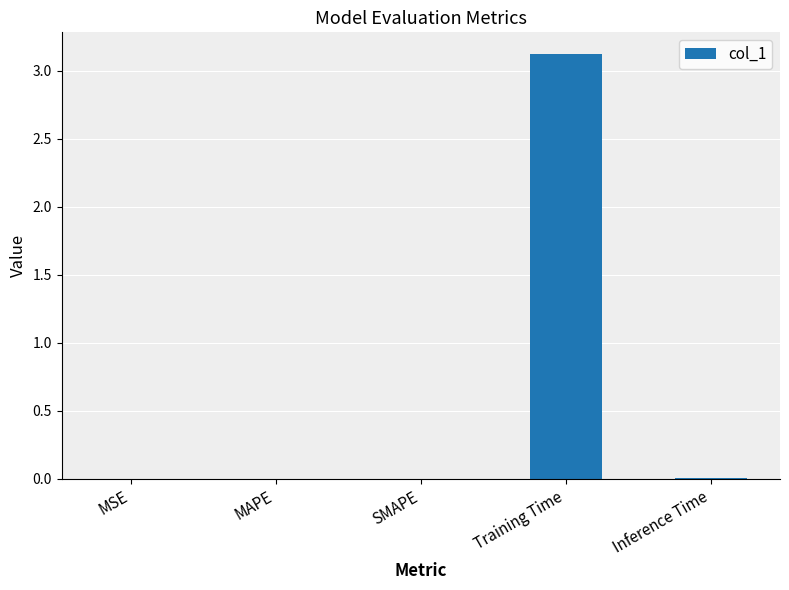

What is the difference between the values at MAPE and Training Time?

3.1